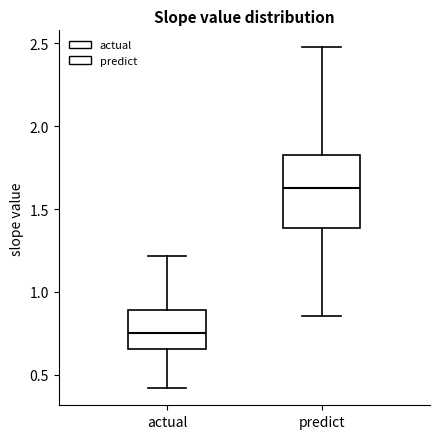

Reading left to right, transcribe this box plot: for each box, give where its median line is, the range the box spans, and where its two whiskers end, as read against the y-axis. The values are not printed on the chart, so give them approximately, as read against the axis.

actual: median 0.75, box 0.65 to 0.90, whiskers 0.40 to 1.20
predict: median 1.65, box 1.40 to 1.85, whiskers 0.85 to 2.50